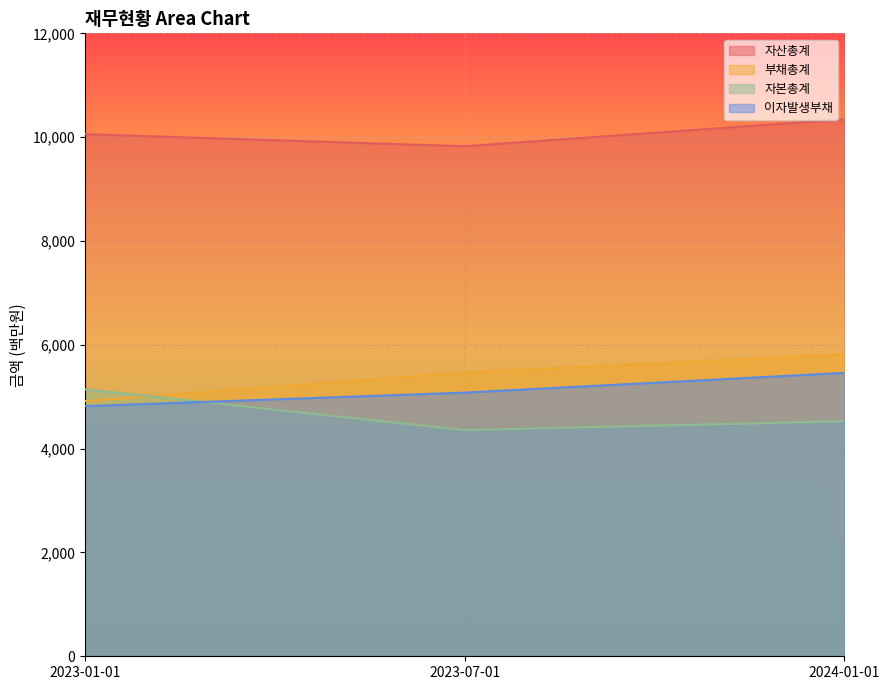

What are all the series names shown in the legend?

자산총계, 부채총계, 자본총계, 이자발생부채